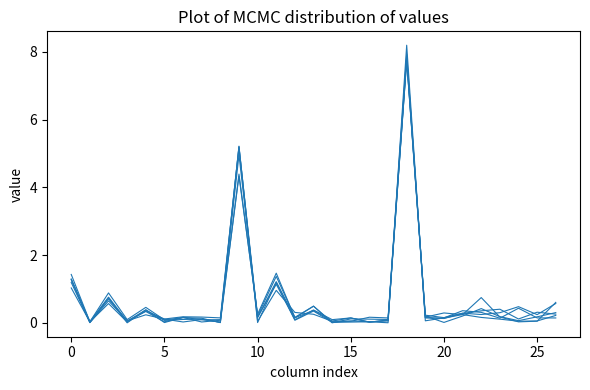

What is the maximum value shown in the chart?

8.2